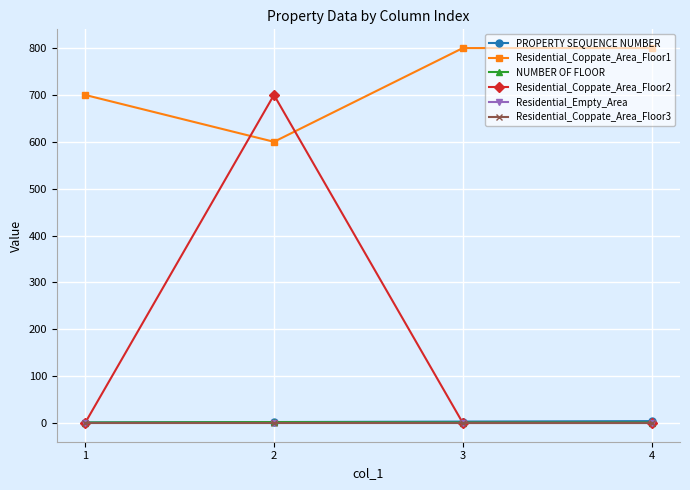

What is the highest value of the PROPERTY SEQUENCE NUMBER series?

4